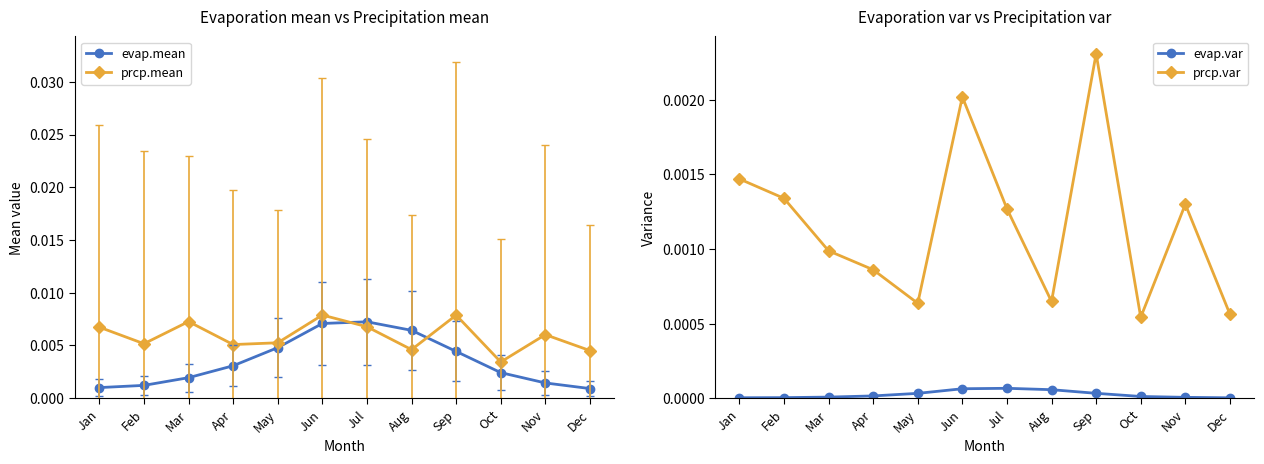

At which category does evap.mean reach its first local peak?

Jul